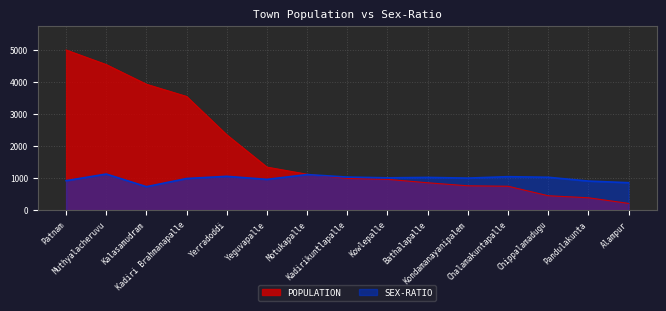

Which series has the widest spread of values?

POPULATION